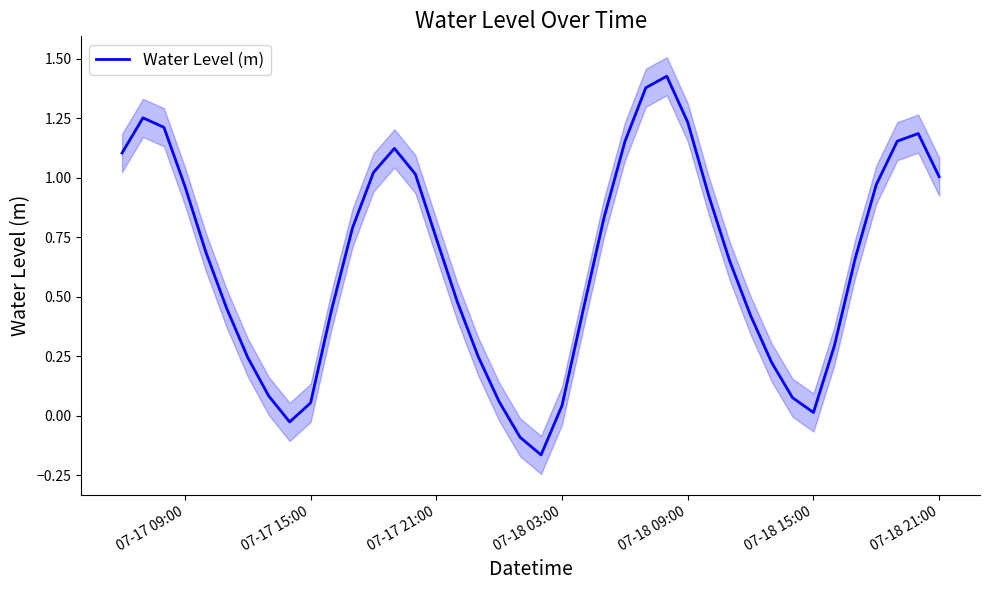

Count the number of data series in this chart.

1